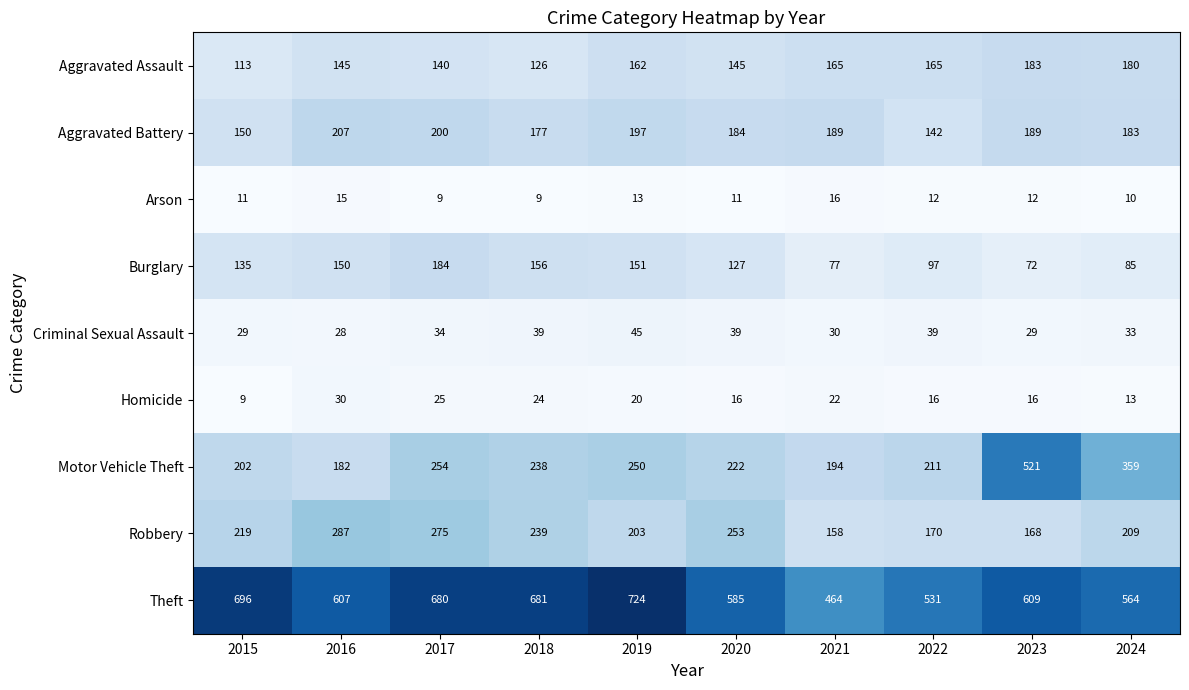

What is the smallest value displayed?

9